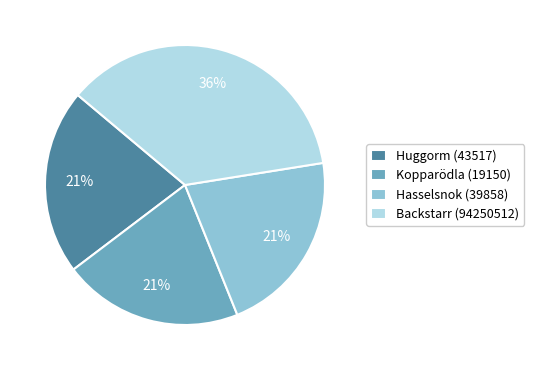

What percentage is the Huggorm (43517) slice, to the nearest percent?

21%